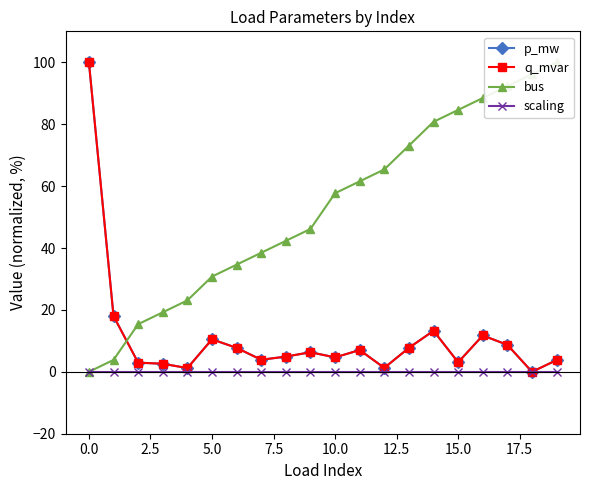

What is the sum of all q_mvar values?

219.4